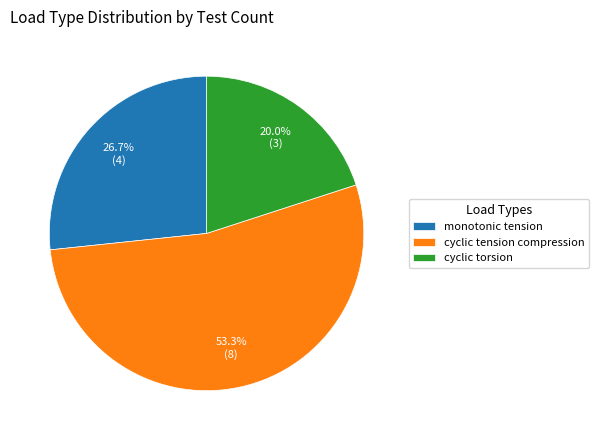

Rank the categories by value from lowest to highest.

cyclic torsion, monotonic tension, cyclic tension compression